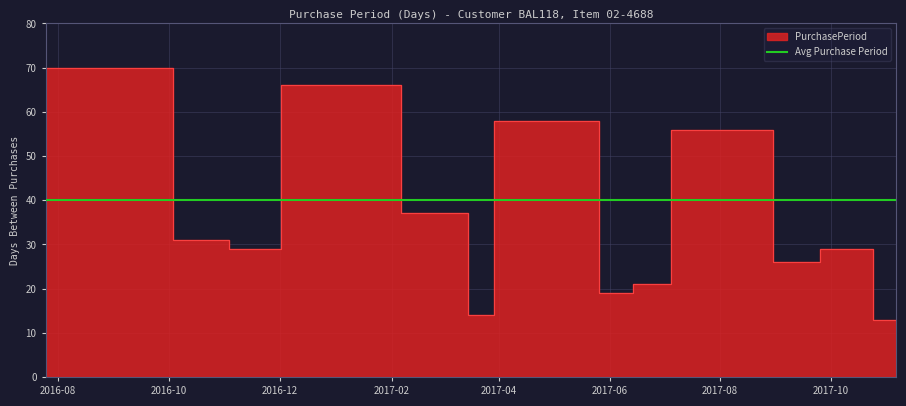

How many lines are shown in the chart?

1